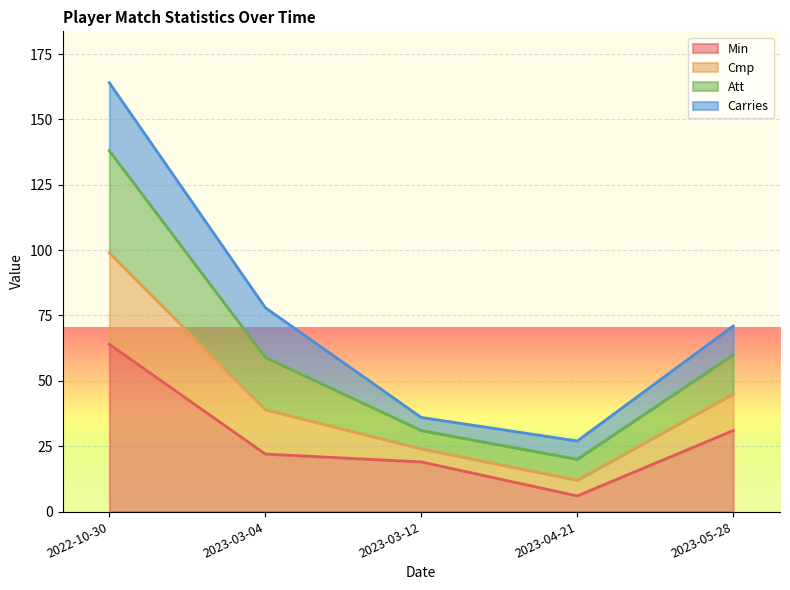

What is the label of the 1st point from the left?

2022-10-30